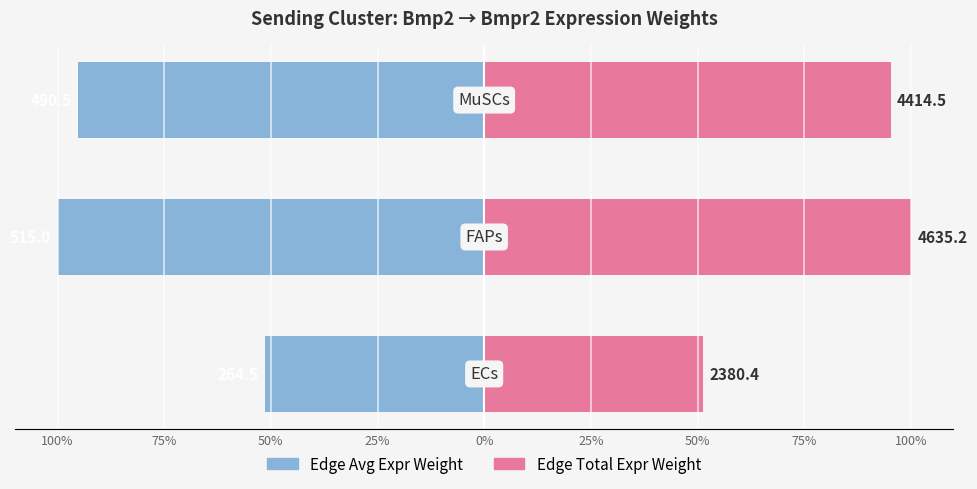

Reading left to right, what are all the values shown in this chart?

Edge Avg Expr Weight: -51.4	-100.0	-95.2
Edge Total Expr Weight: 51.4	100.0	95.2